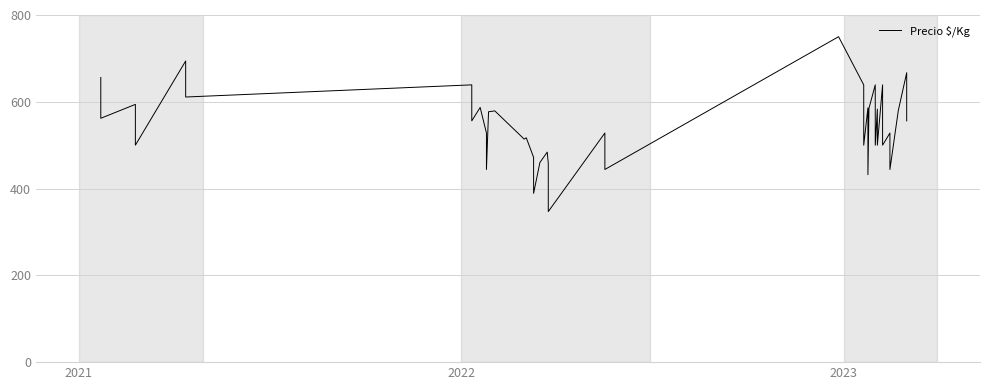

What is the sum of all values?

21768